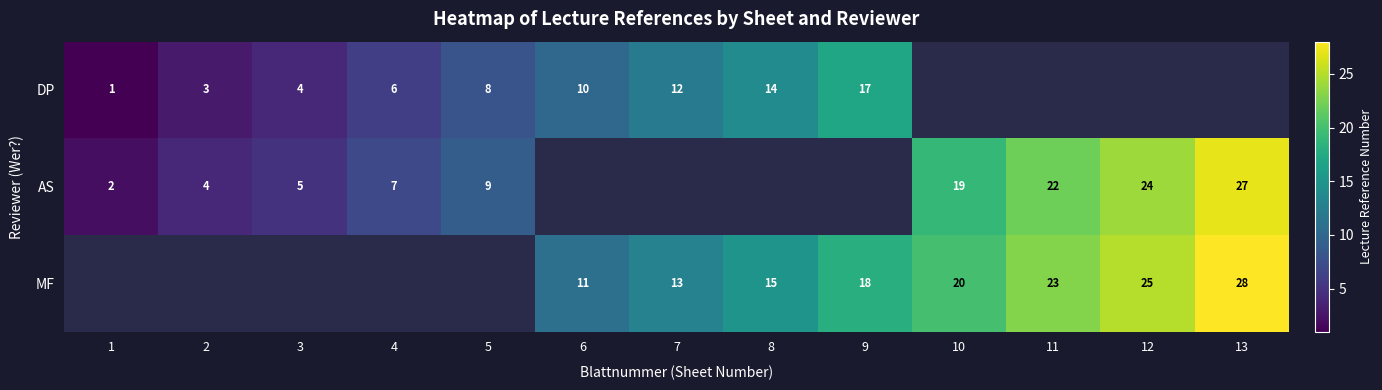

Is the value of AS at 11 greater than the value of MF at 8?

Yes